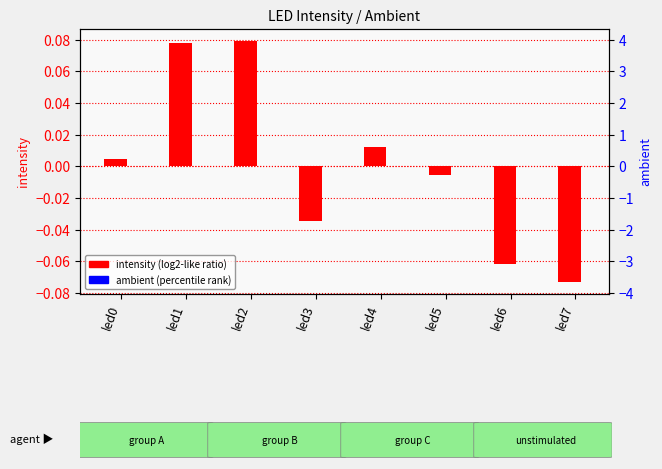

The intensity (centered) series shows -0.0 at led3. True or false?

True